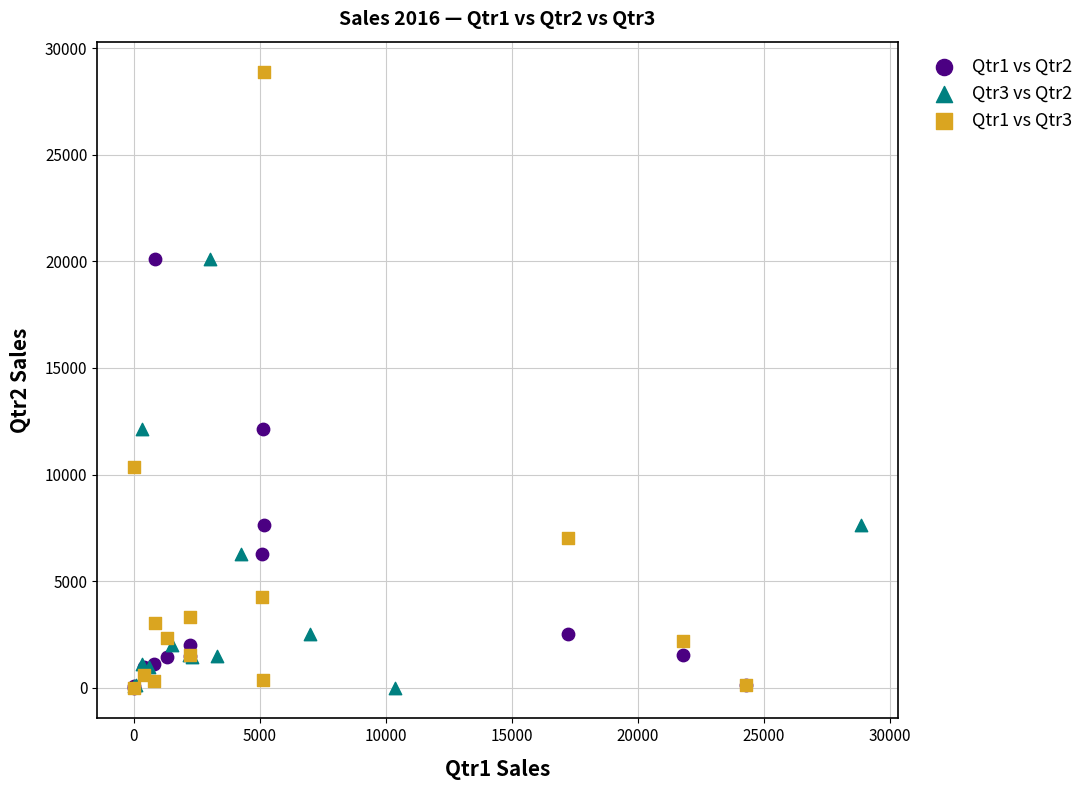

Which series has the largest Y range (max minus min)?

Qtr1 vs Qtr3